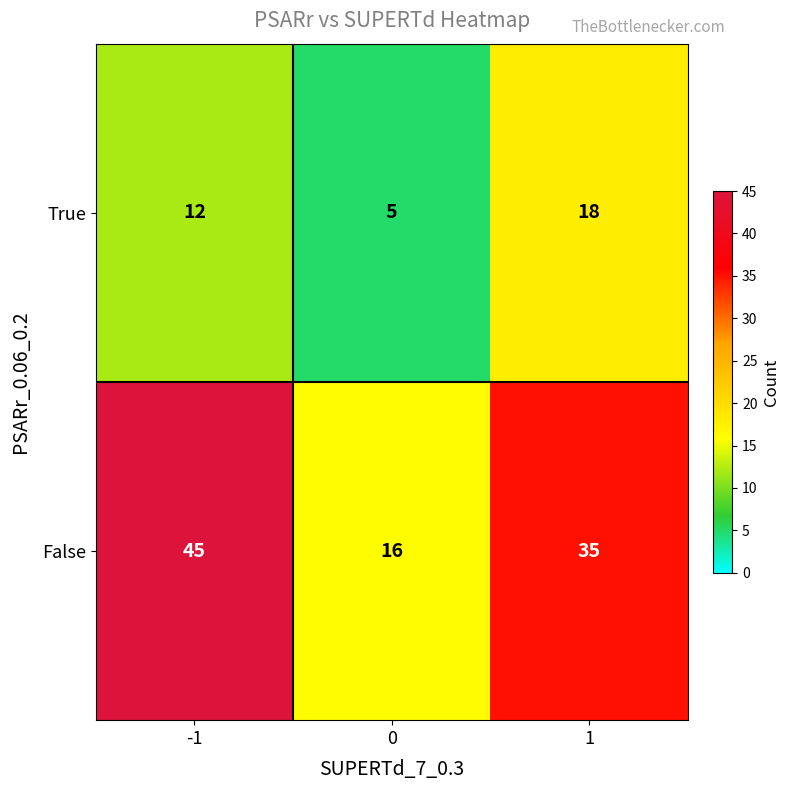

Between 0 and 1, which series saw the biggest shift?

False